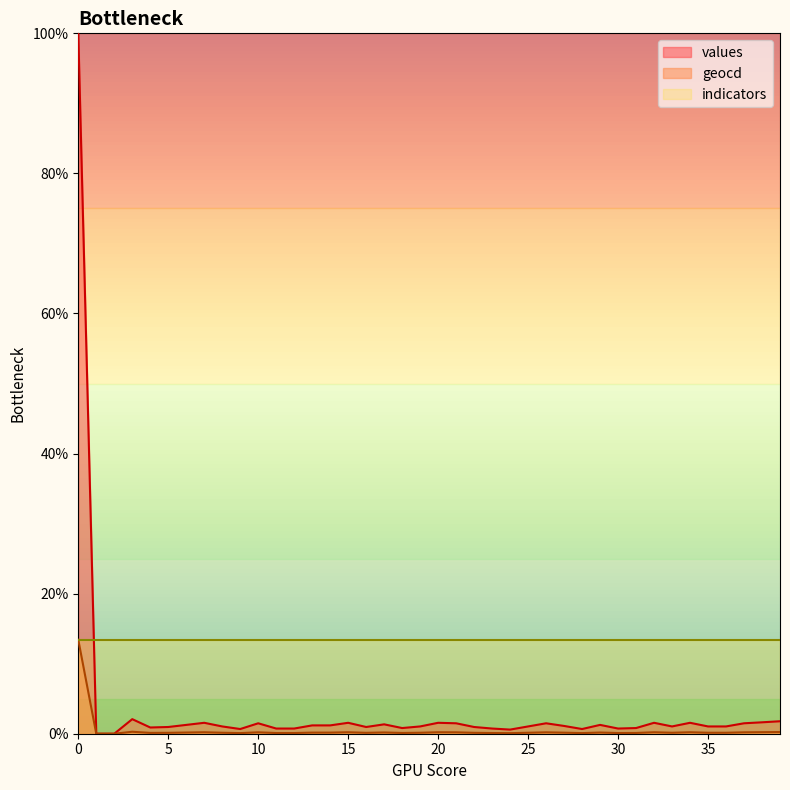

Is it true that values equals 0.3 at 5?

False